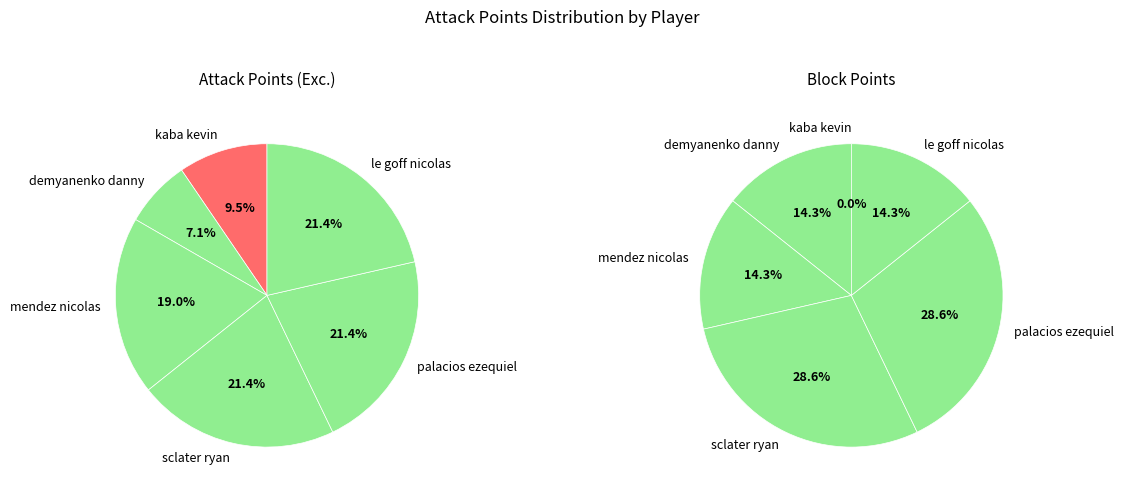

Rank the categories by Block Points value from lowest to highest.

kaba kevin, demyanenko danny, mendez nicolas, le goff nicolas, sclater ryan, palacios ezequiel